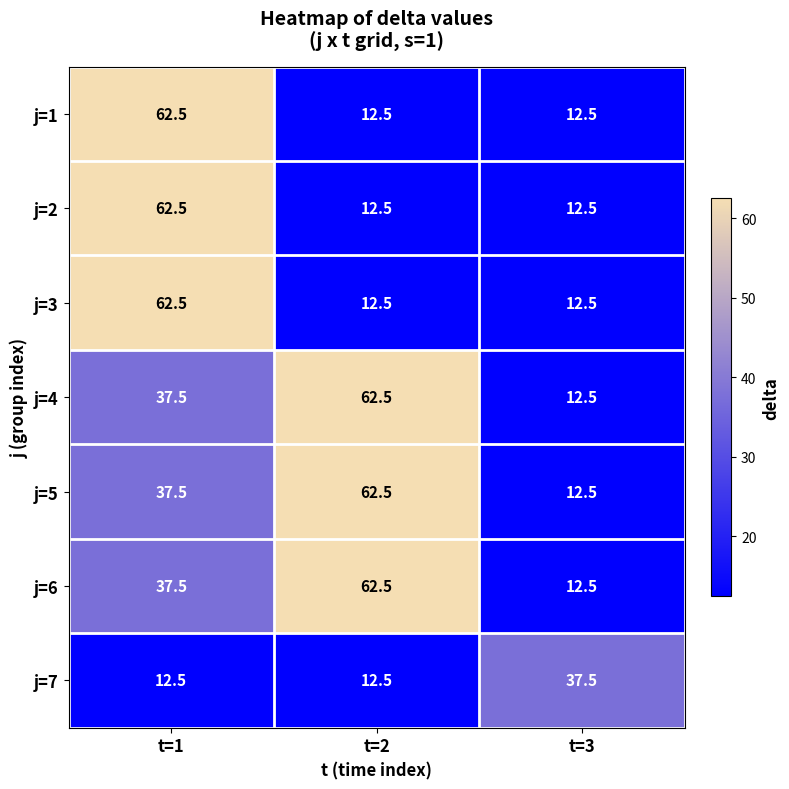

What is the minimum value shown in the chart?

12.5